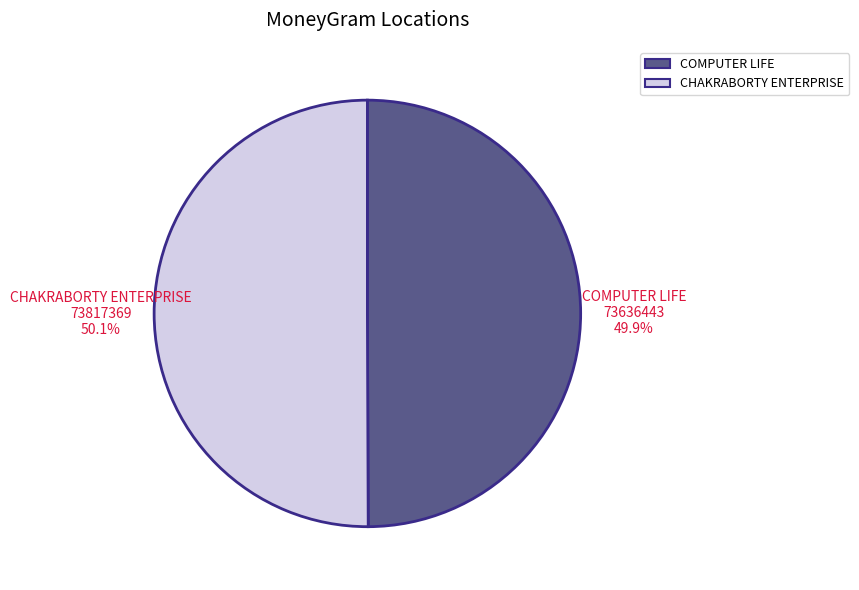

Is there a majority slice in this chart?

Yes